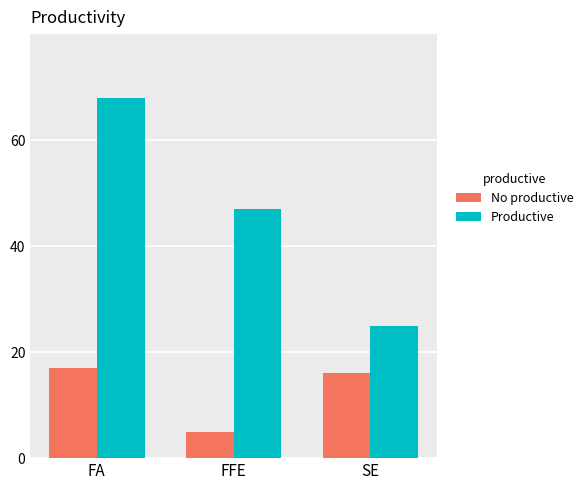

How many Productive values are between 25 and 68?

3